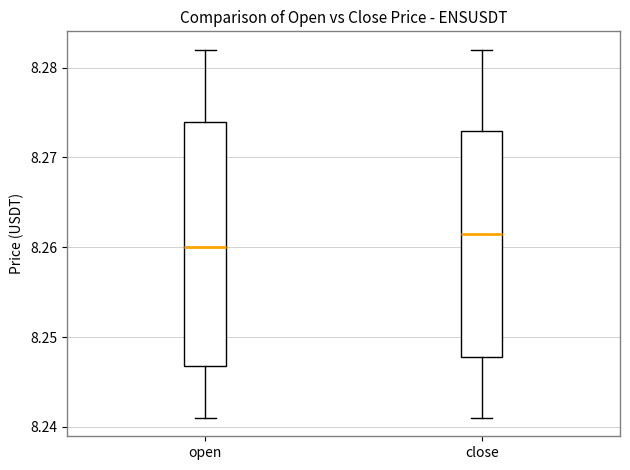

Comparing the boxes themselves (not the whiskers), which one is the tallest?

open